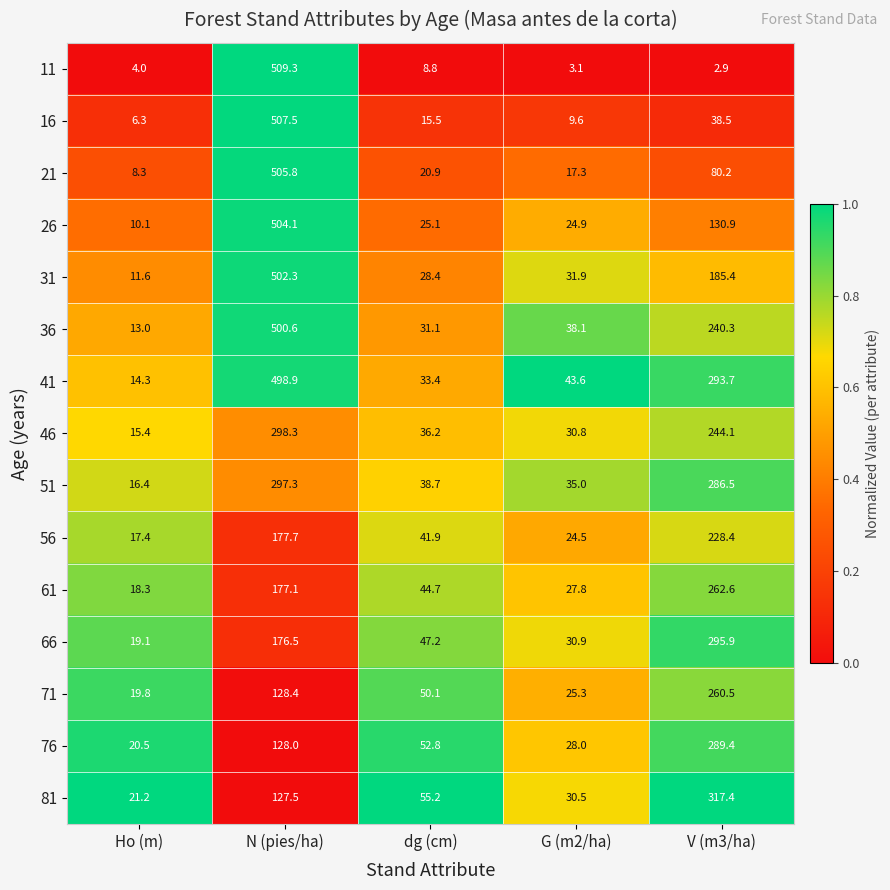

Where is 41 nearest to the value 256?

V (m3/ha)